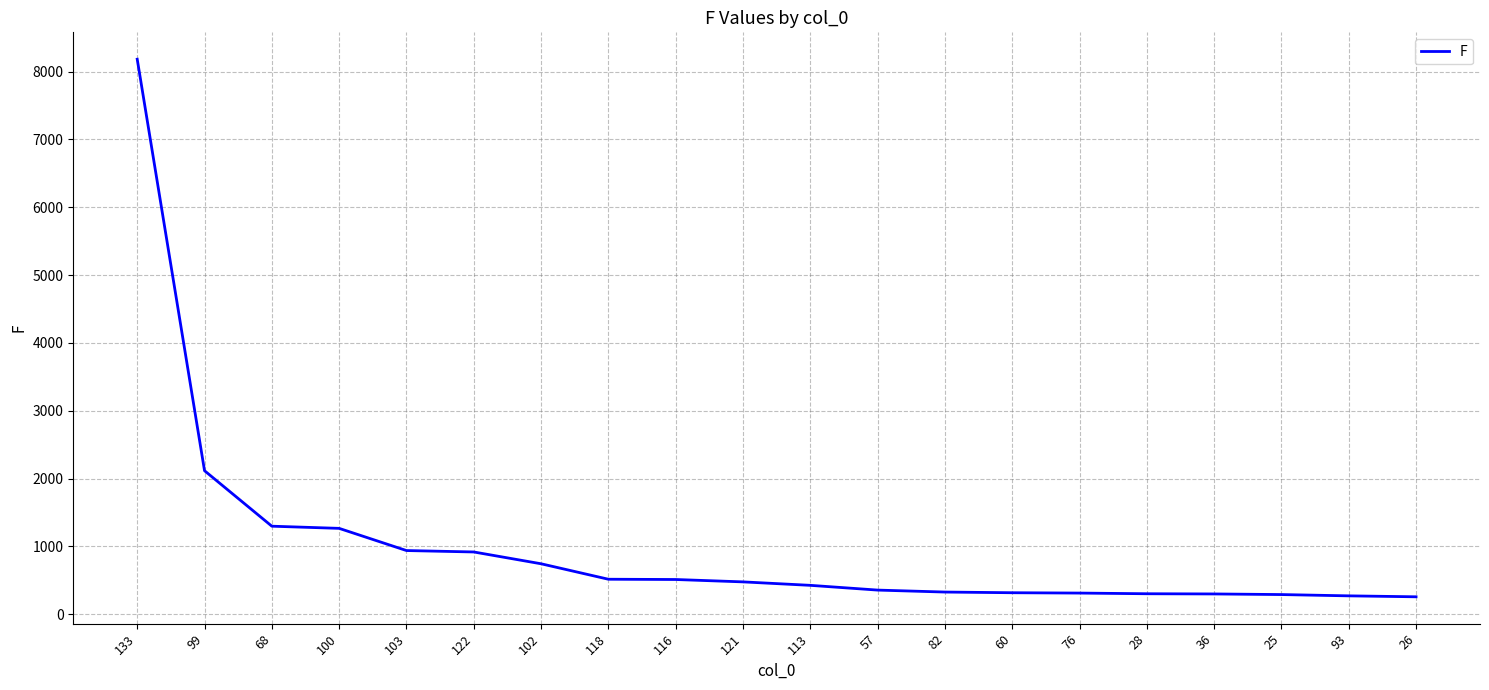

At which category does the chart reach its peak across all series?

133